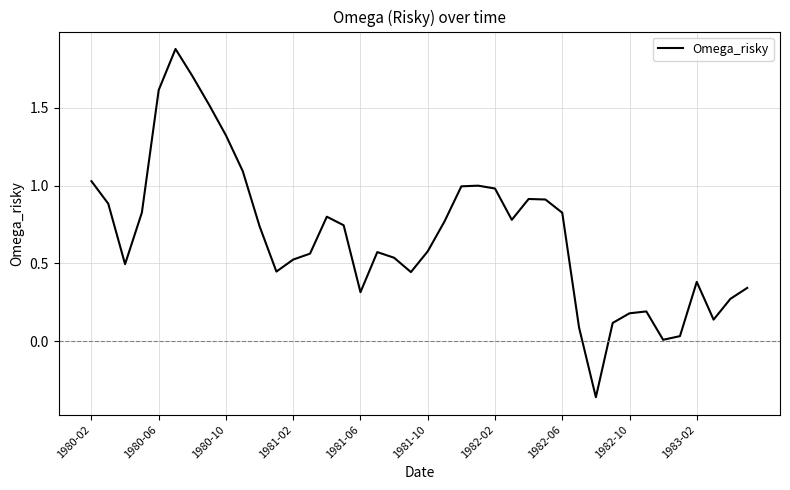

What is the greatest value displayed?

1.9